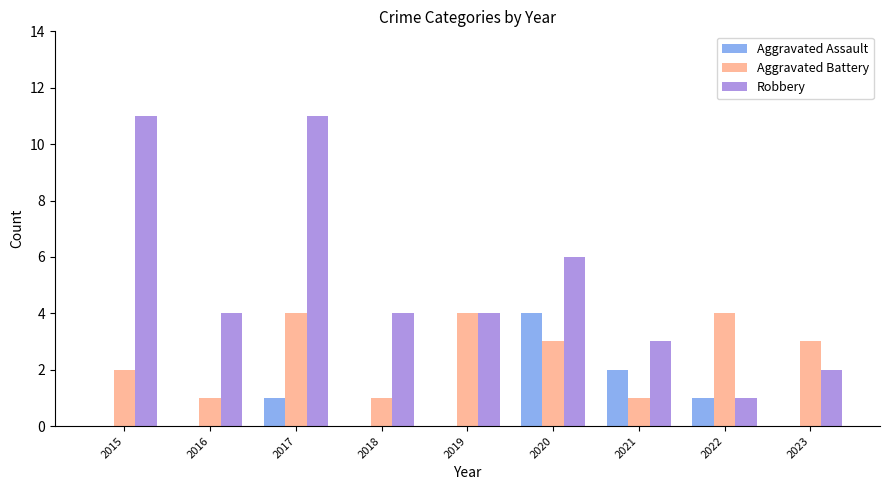

What value does the Robbery series have at 2023?

2